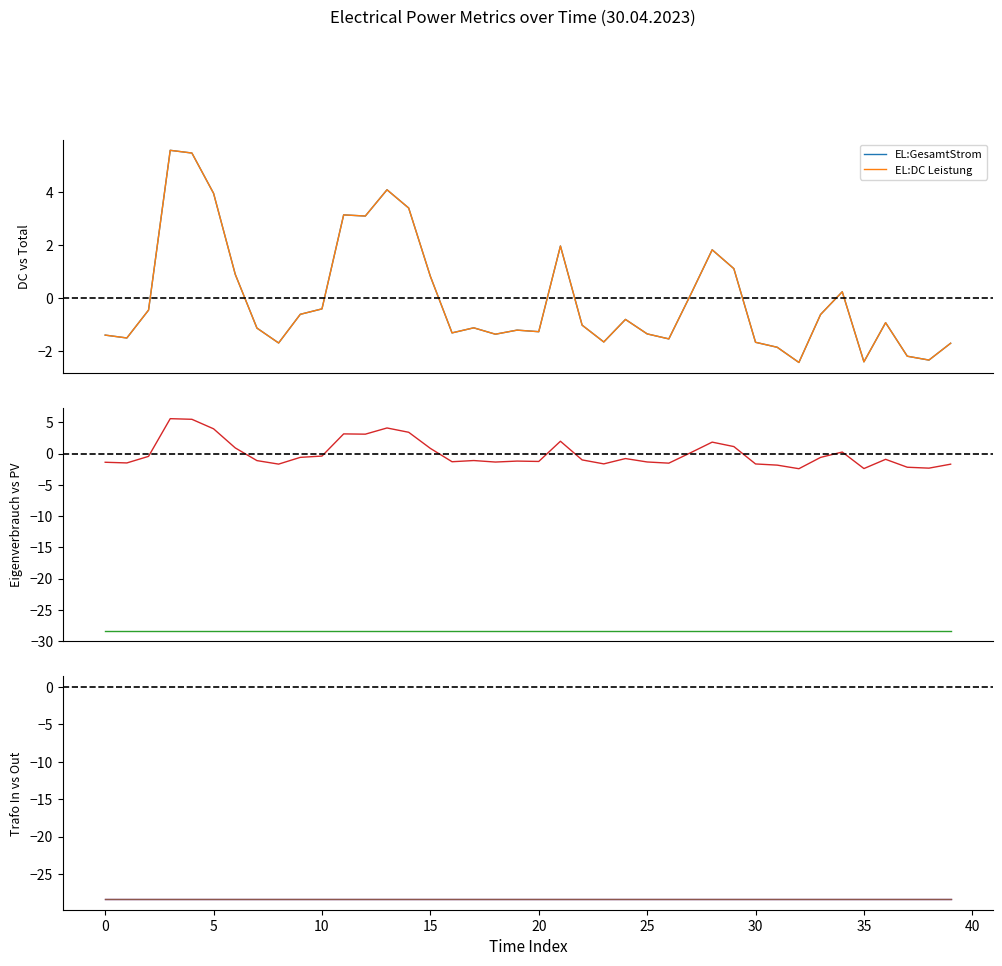

True or false: EL:Stromlieferung PV has more than 2 points higher than both neighbors.

False